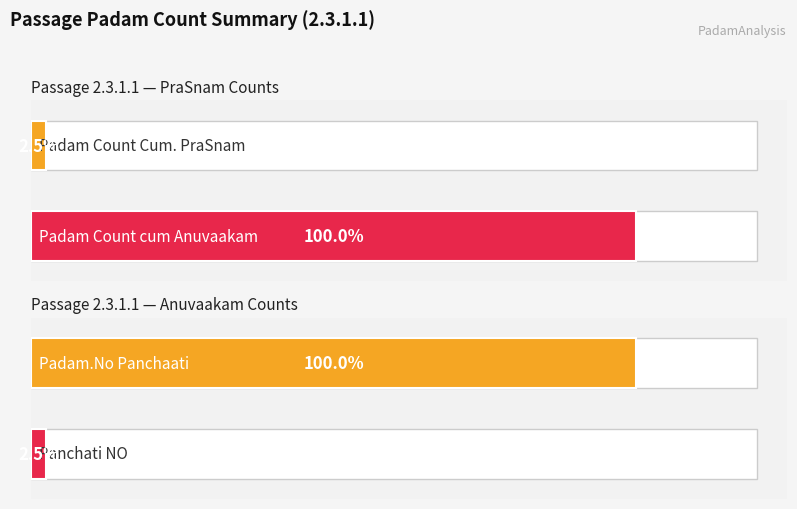

Rank the series at 36 from highest to lowest value.

Padam Count cum Anuvaakam, Padam.No Panchaati, Padam Count Cum. PraSnam, Panchati NO